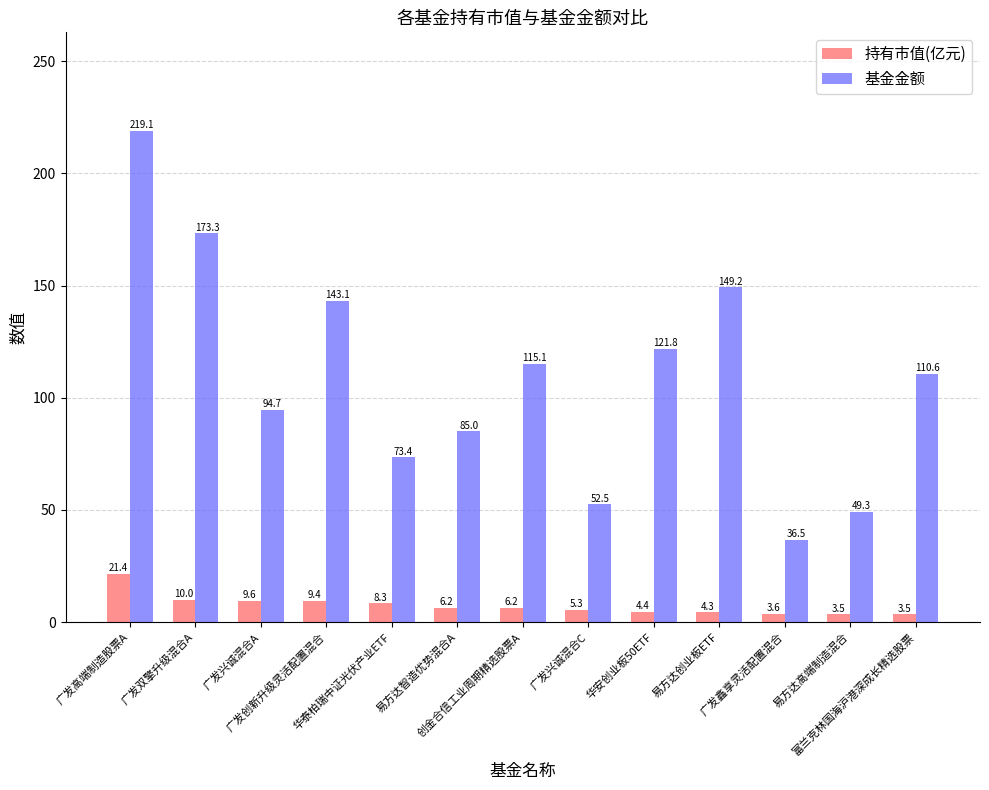

What is the maximum value shown in the chart?

219.1